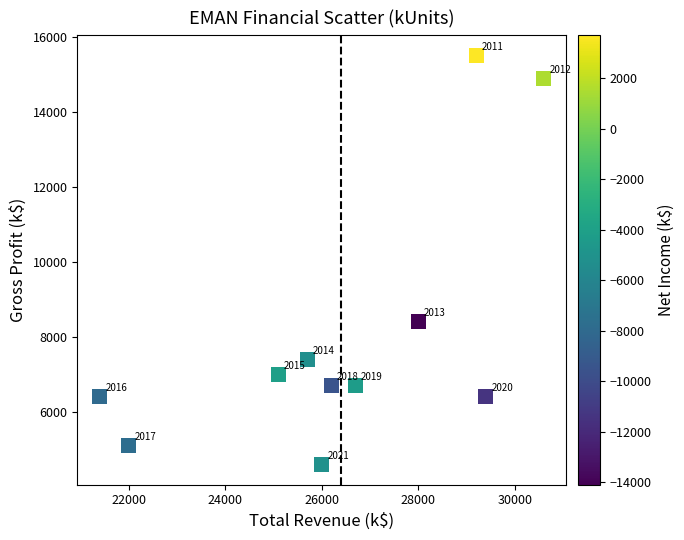

What is the range of Y values (max minus min)?

10900